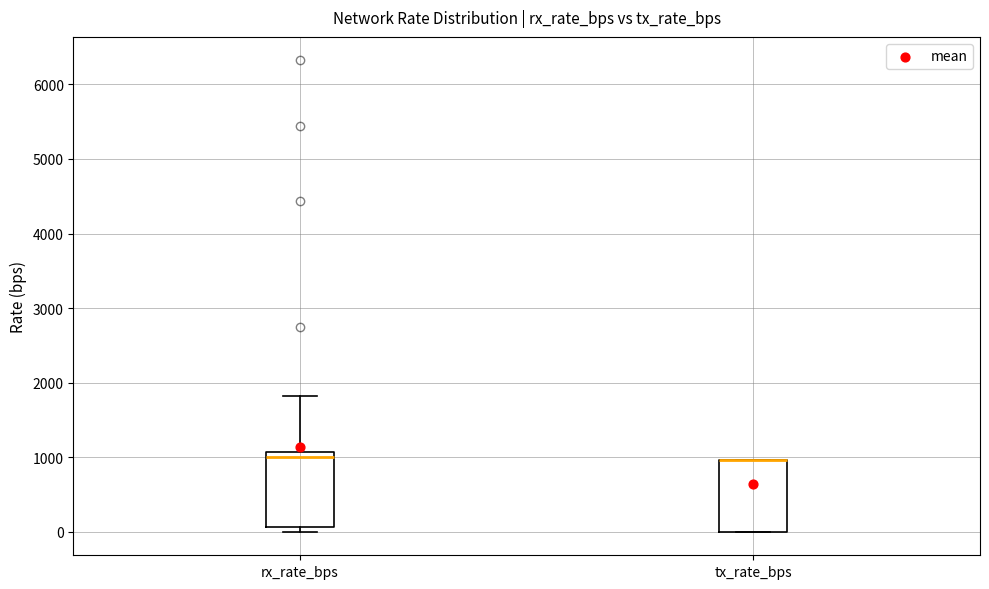

Reading left to right, transcribe this box plot: for each box, give where its median line is, the range the box spans, and where its two whiskers end, as read against the y-axis. The values are not printed on the chart, so give them approximately, as read against the axis.

rx_rate_bps: median 1000, box 100 to 1100, whiskers 0 to 1800
tx_rate_bps: median 1000 (drawn on the box's upper edge), box 0 to 1000, whiskers 0 to 1000